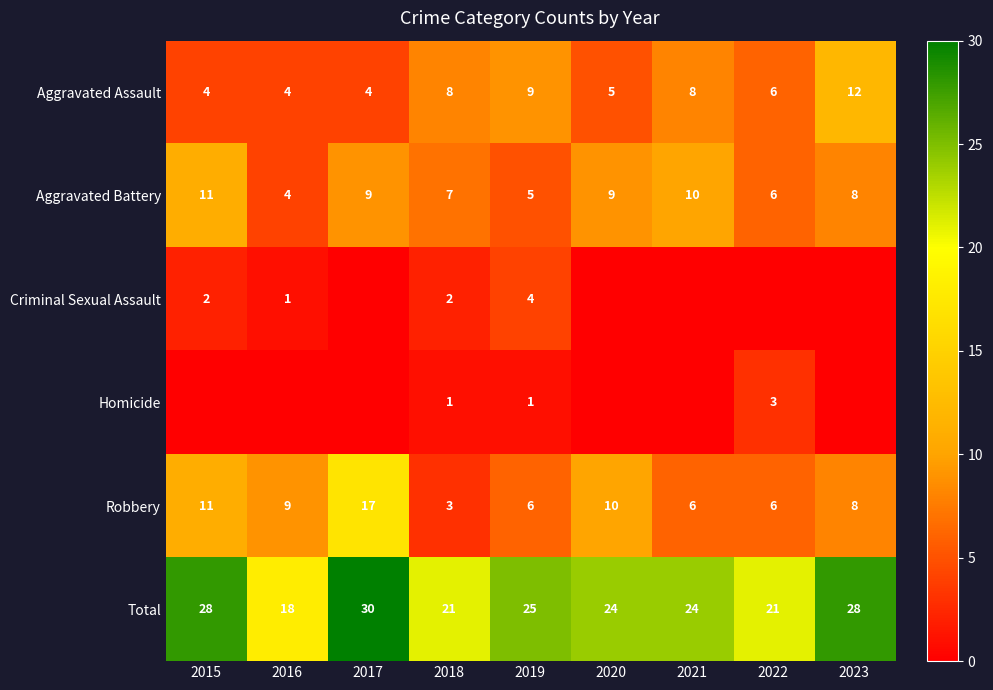

Which category has the lowest value in the Robbery series?

2018